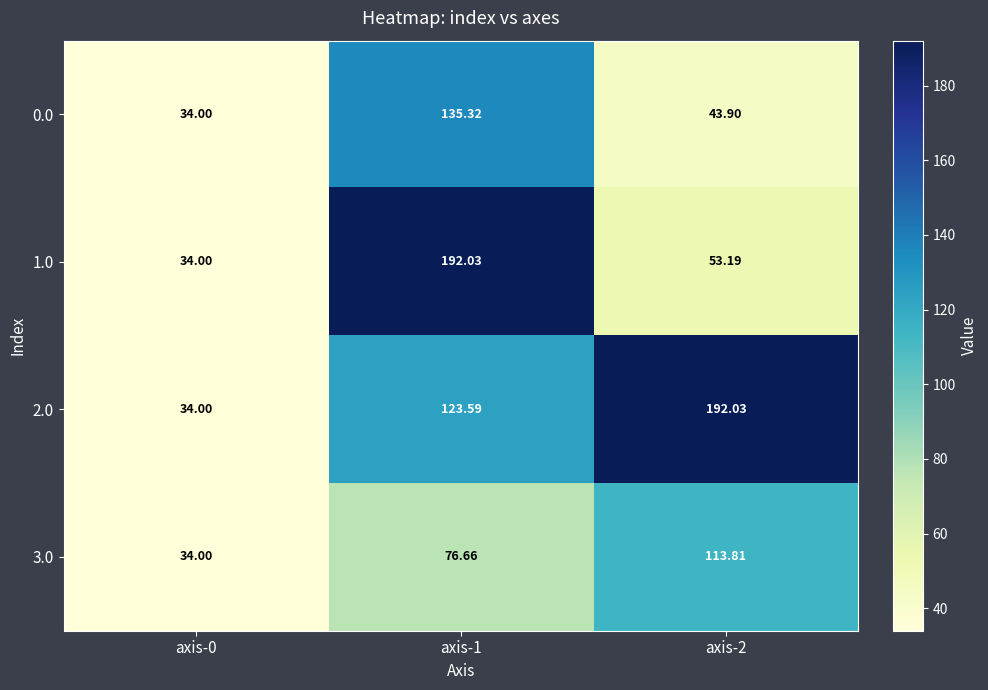

At which category is the sum across all series the highest?

axis-1